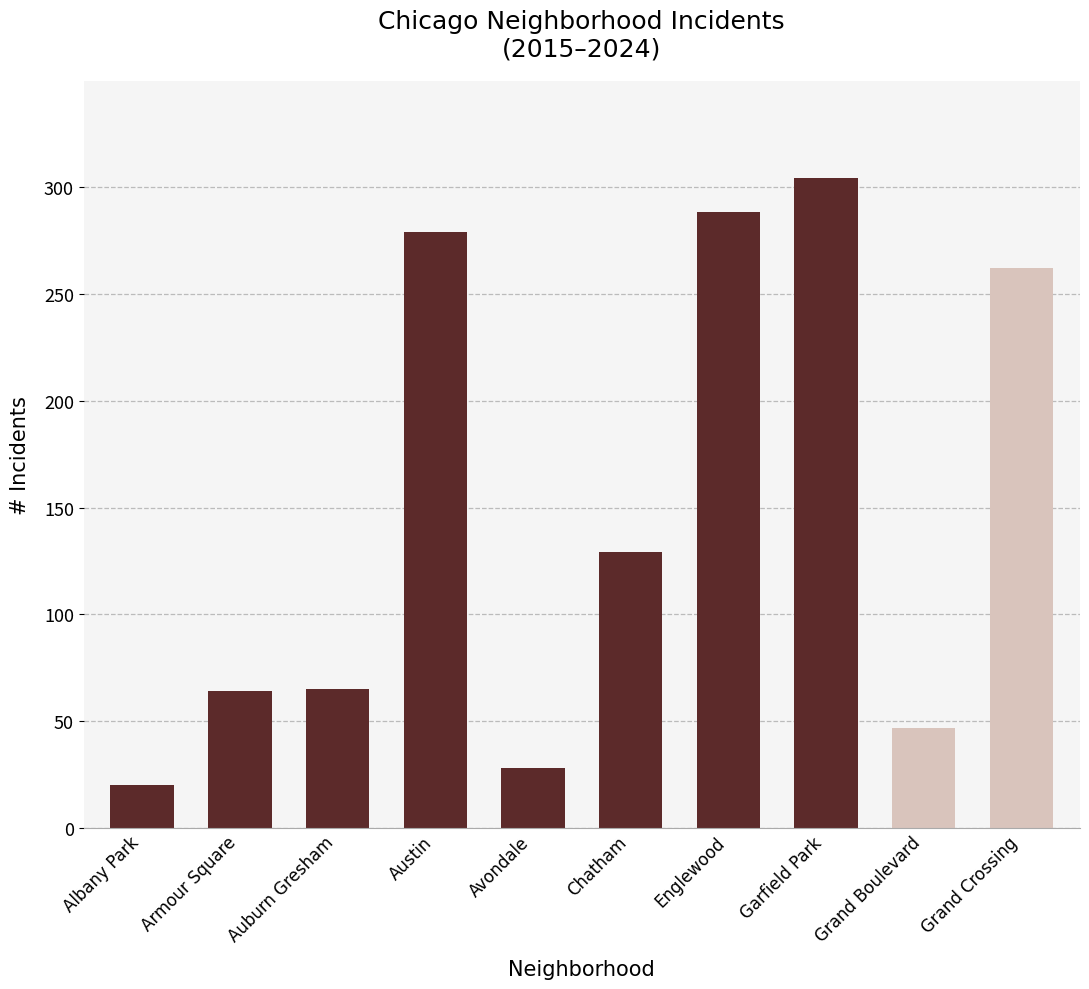

What is the value of the 7th bar from the left?

288